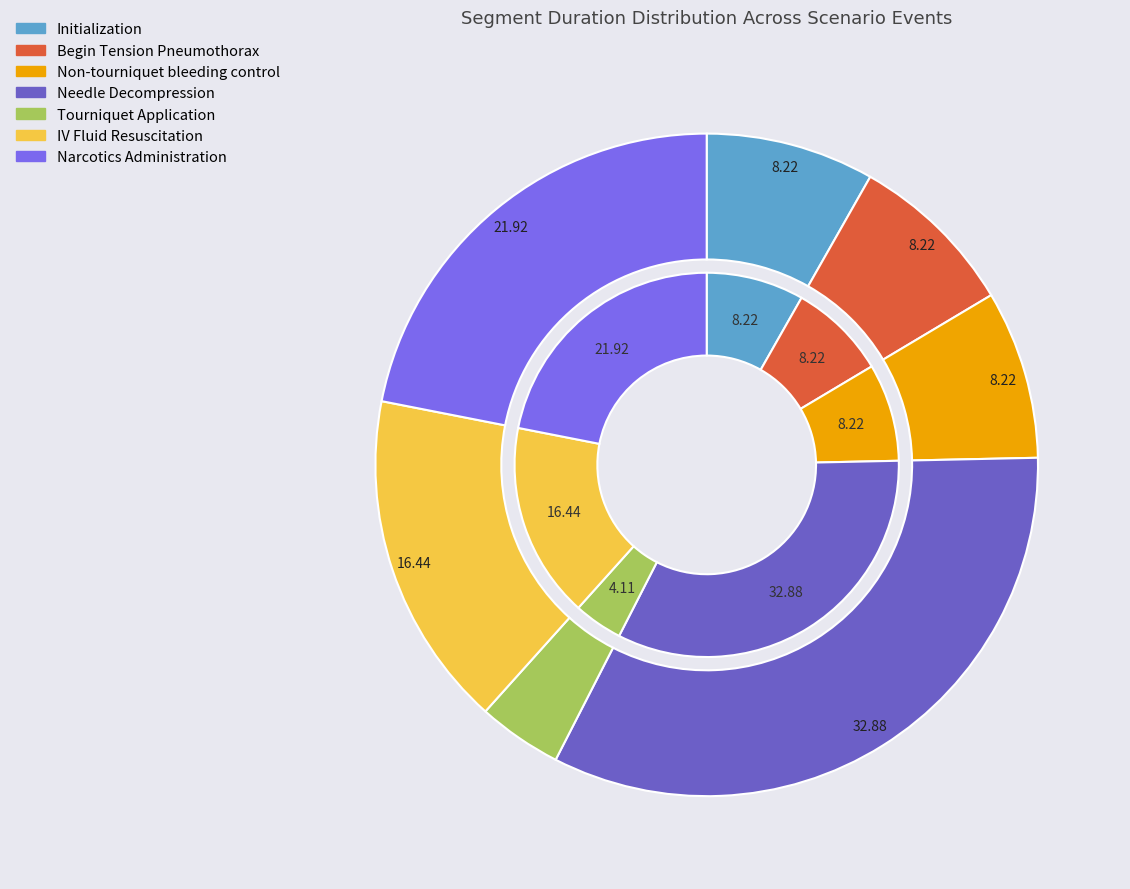

Does any single category account for the majority?

No